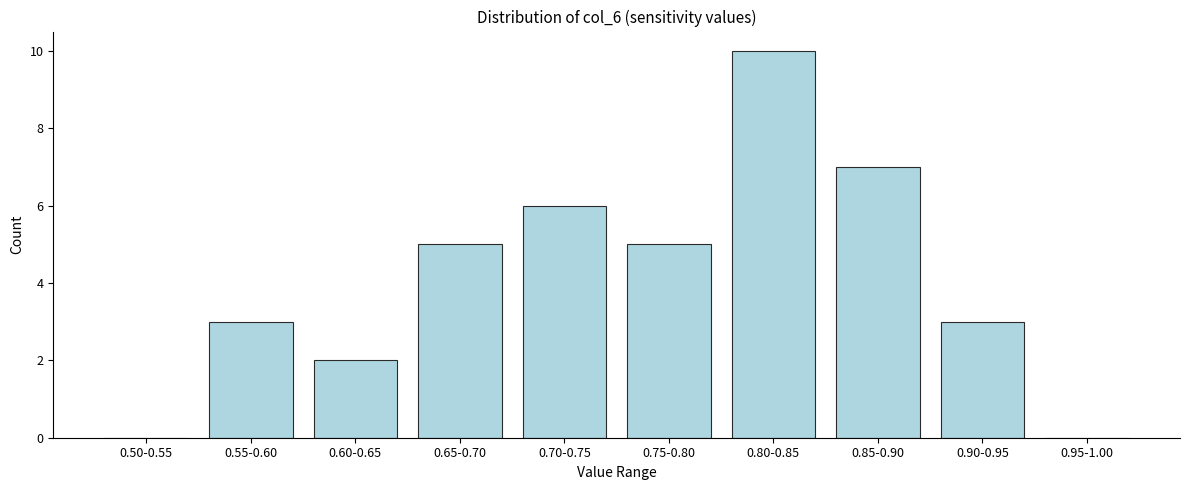

Reading right to left, transcribe all the data shown in this chart.

0.95-1.00=0	0.90-0.95=3	0.85-0.90=7	0.80-0.85=10	0.75-0.80=5	0.70-0.75=6	0.65-0.70=5	0.60-0.65=2	0.55-0.60=3	0.50-0.55=0